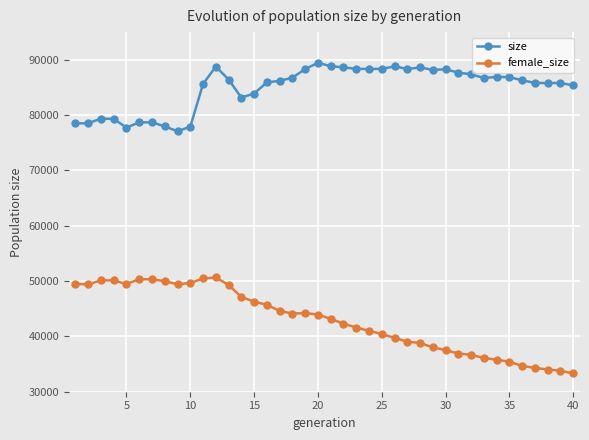

Which series has the largest range (max minus min)?

female_size